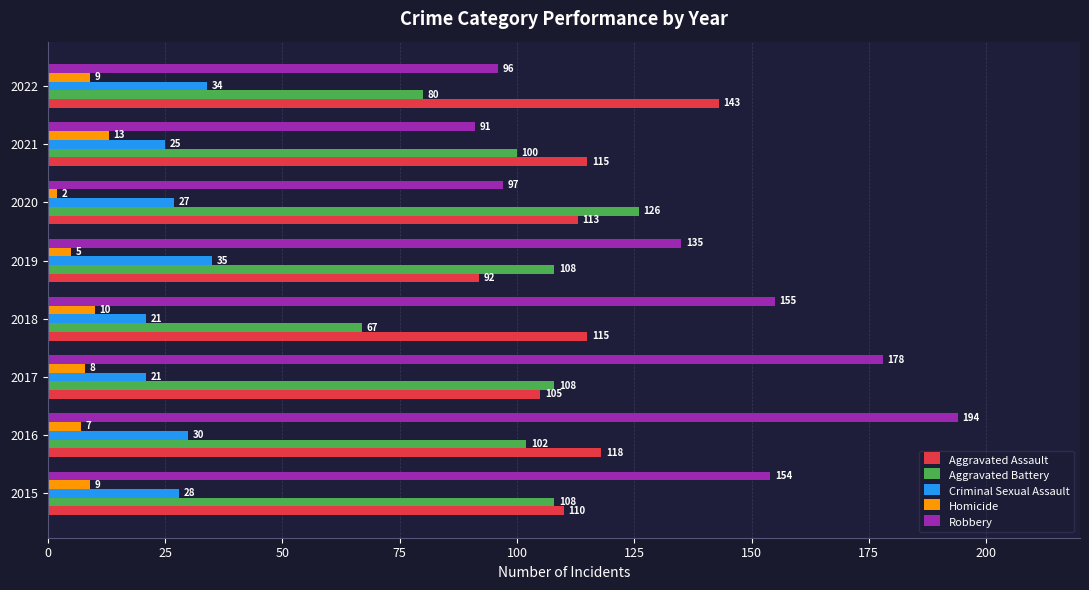

Read the Criminal Sexual Assault value at 2021.

25